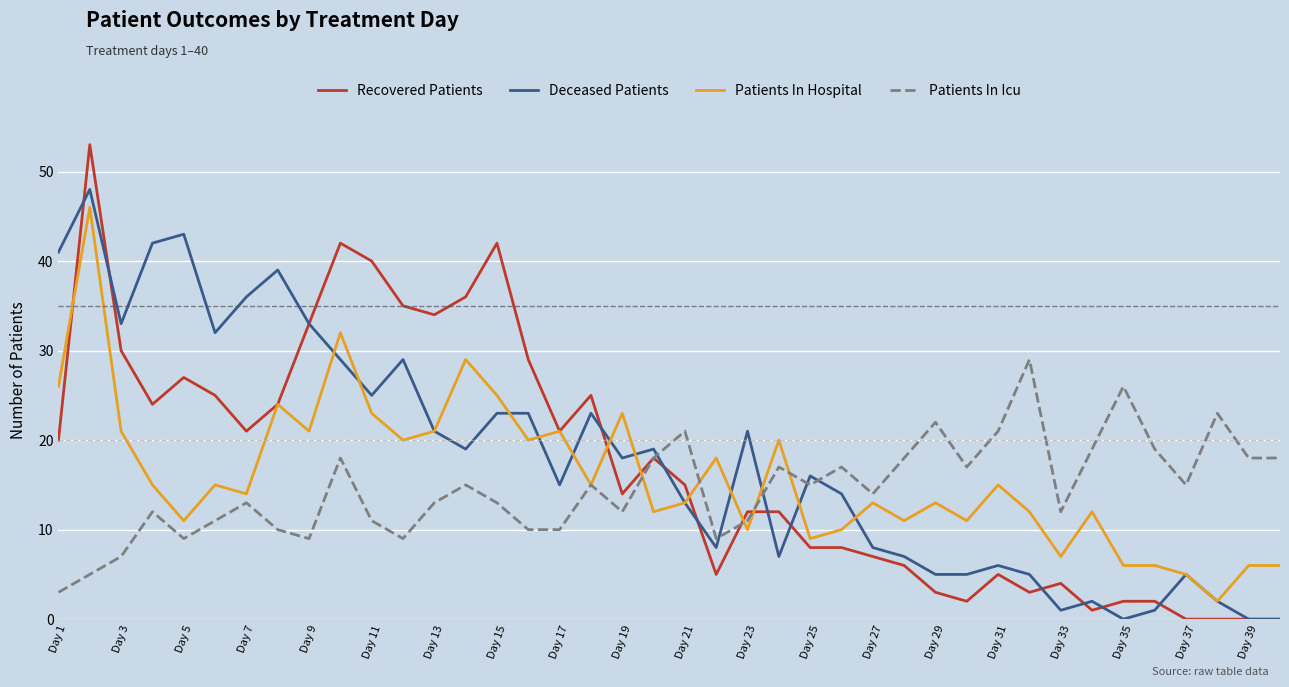

List the series in order of their peak value, lowest first.

Patients In Icu, Patients In Hospital, Deceased Patients, Recovered Patients